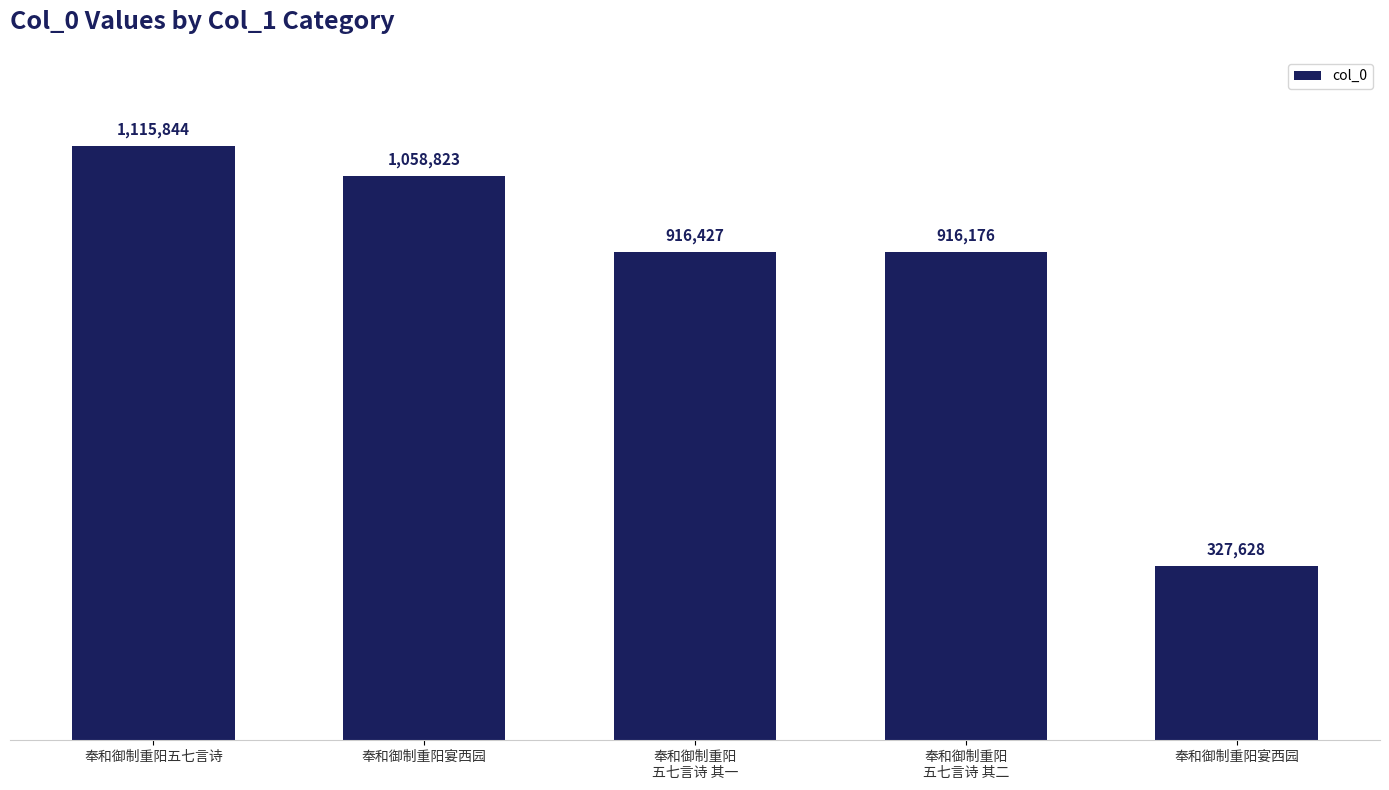

Where is the data nearest to the value 721736?

奉和御制重阳
五七言诗 其二